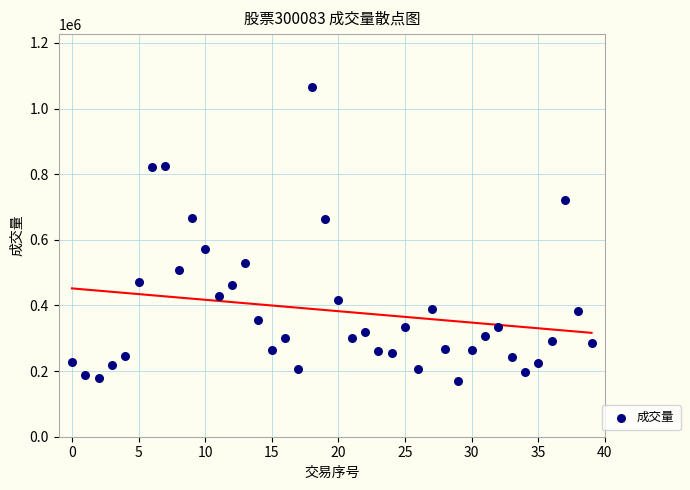

What is the range of Y values (max minus min)?

895660